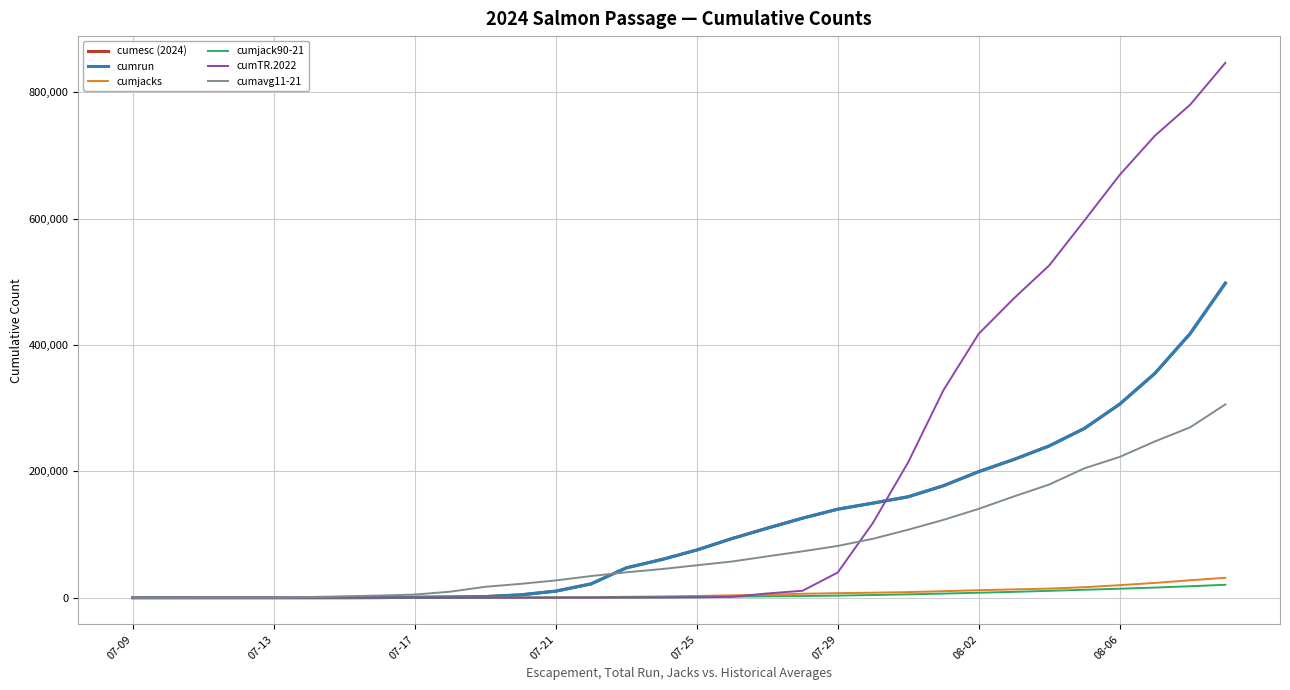

What is the highest value of the cumjacks series?

31498.0